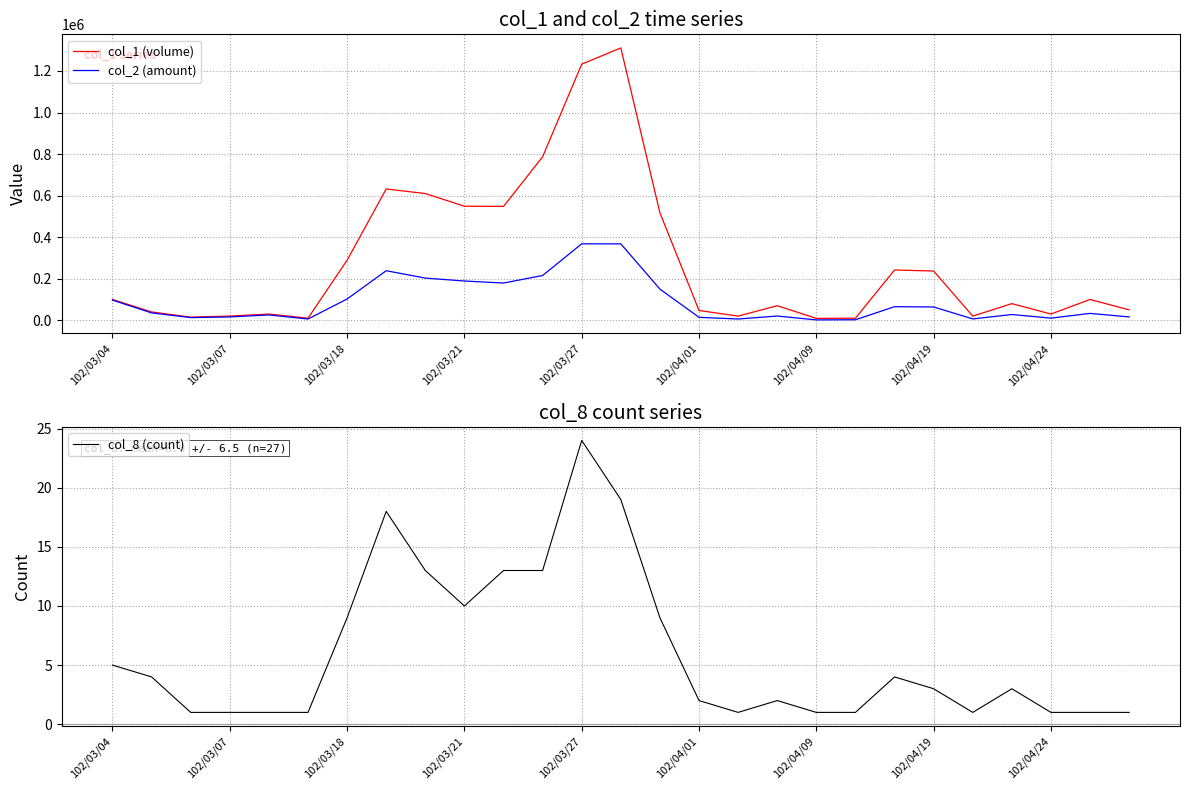

The value of col_8 (count) at 102/03/04 is 7. True or false?

False